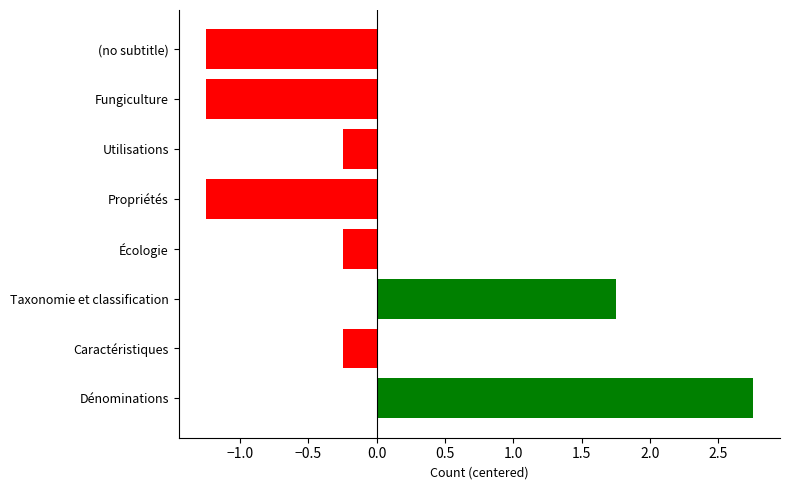

At which category does the chart reach its peak across all series?

Dénominations